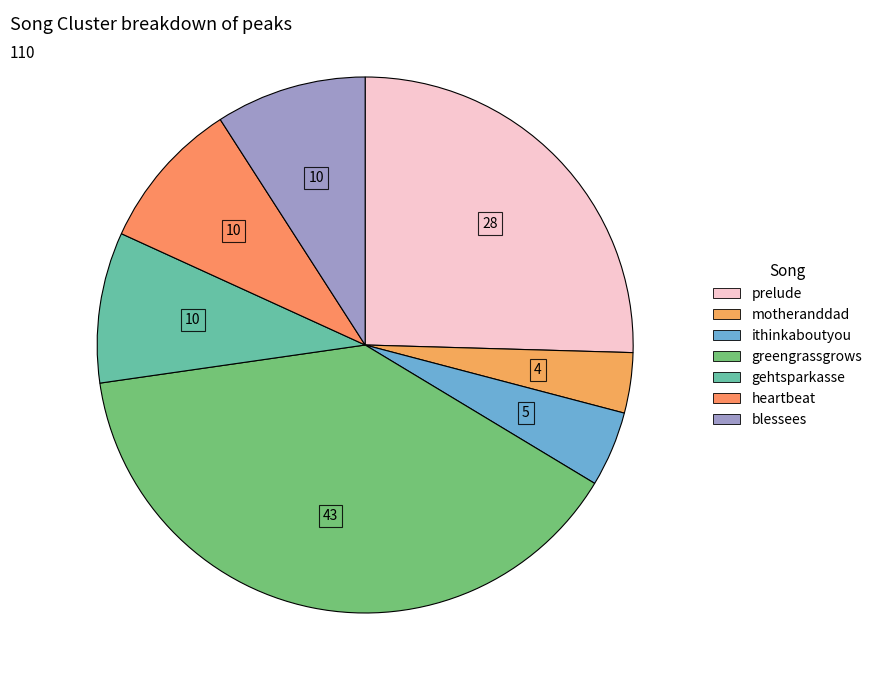

Rank the categories by value from lowest to highest.

motheranddad, ithinkaboutyou, gehtsparkasse, heartbeat, blessees, prelude, greengrassgrows